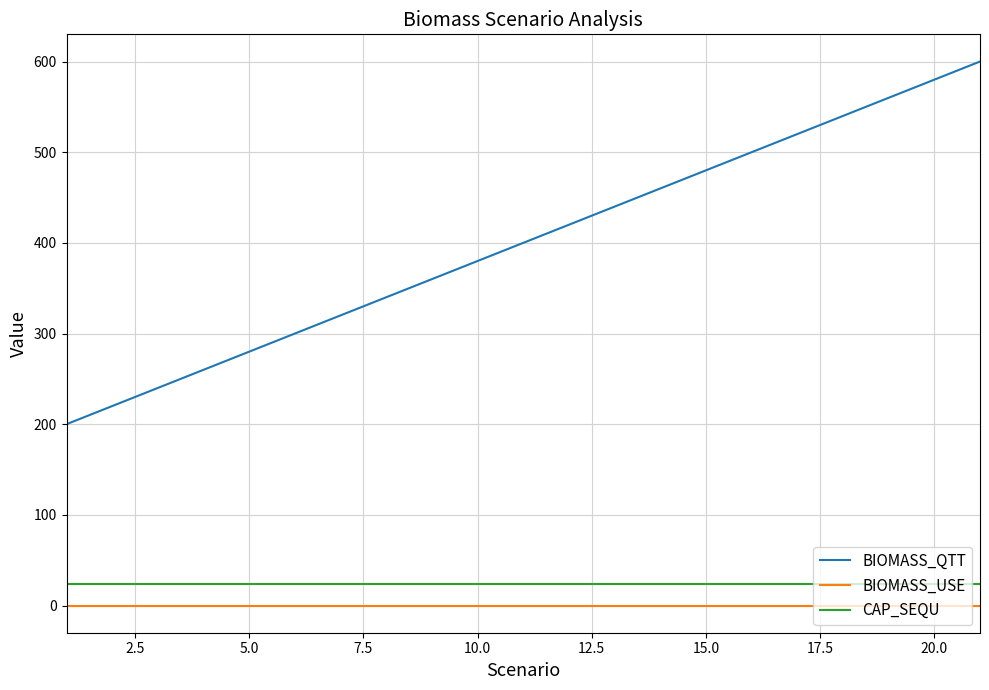

True or false: BIOMASS_QTT has more than 1 points higher than both neighbors.

False